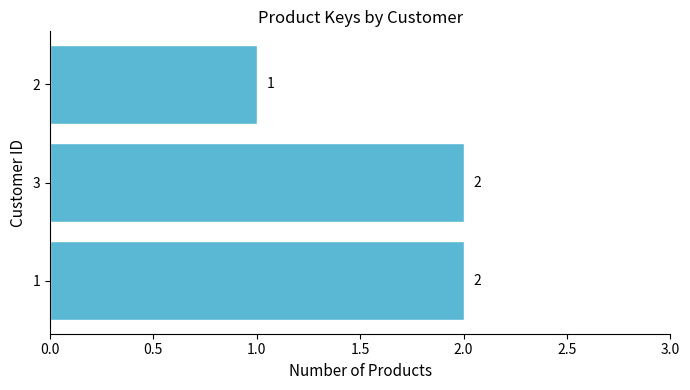

Count the values in the range 1 to 2.

3